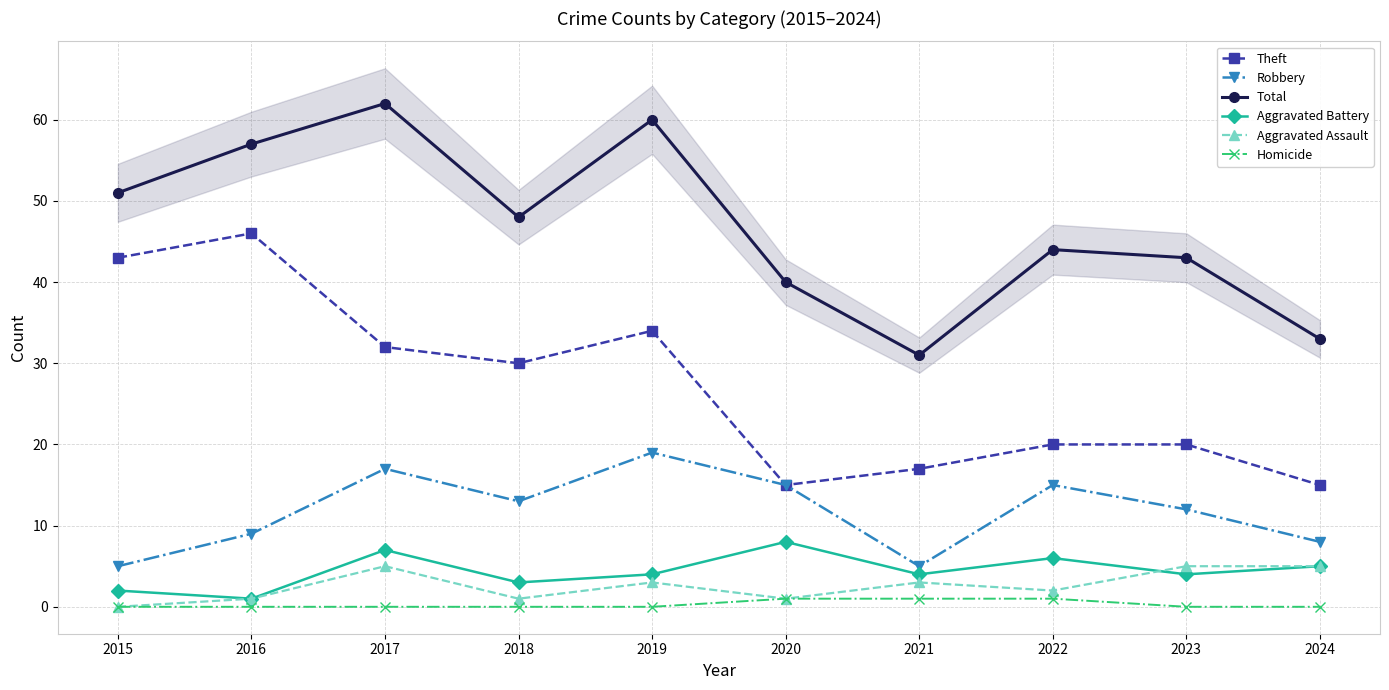

What is the difference between the maximum and minimum values in the Robbery series?

14